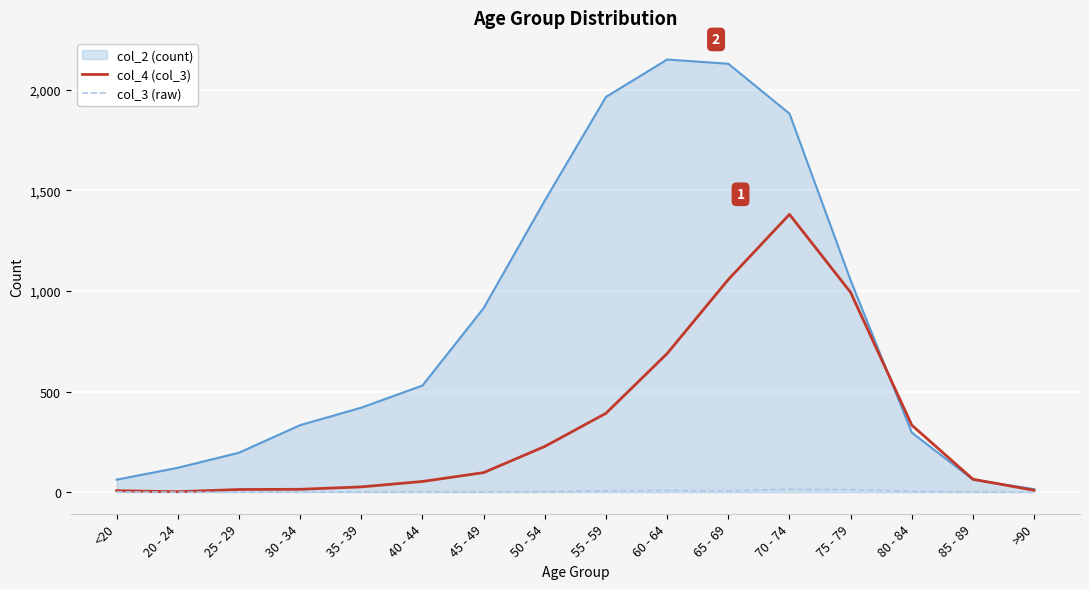

What are all the series names shown in the legend?

col_2 (count), col_4 (col_3), col_3 (raw)